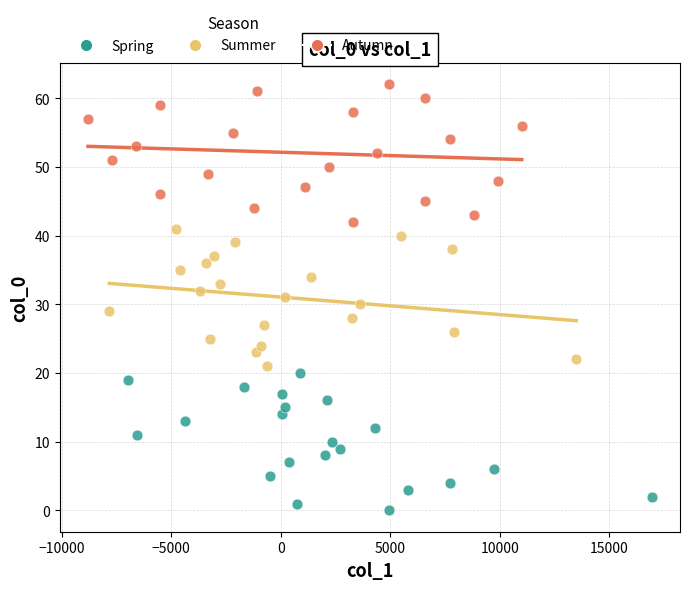

Which series reaches the maximum Y coordinate?

Autumn